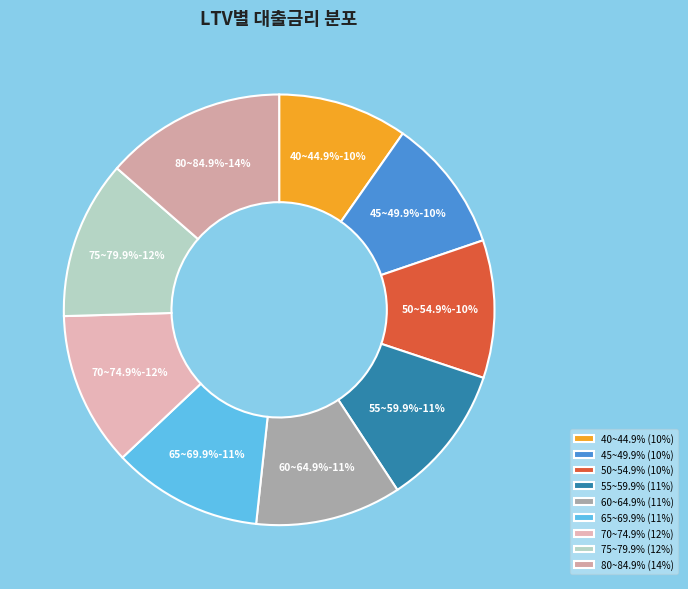

Count the number of slices in the pie.

9